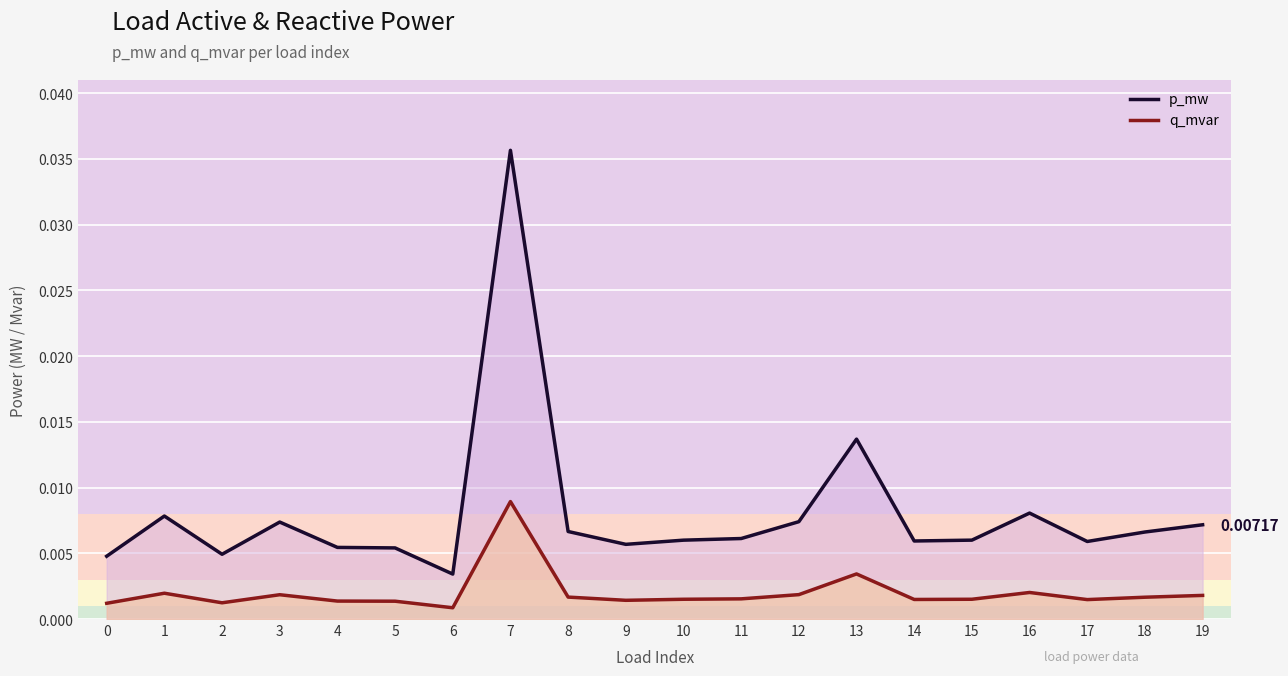

Is it true that p_mw equals 0.0 at 4?

False